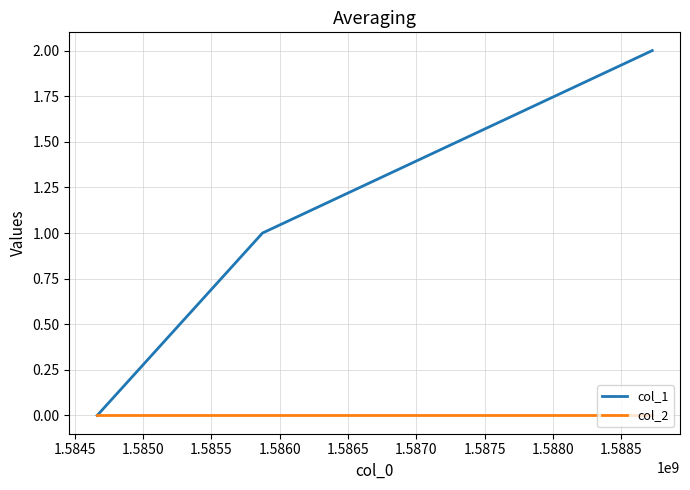

Which series has the largest range (max minus min)?

col_1